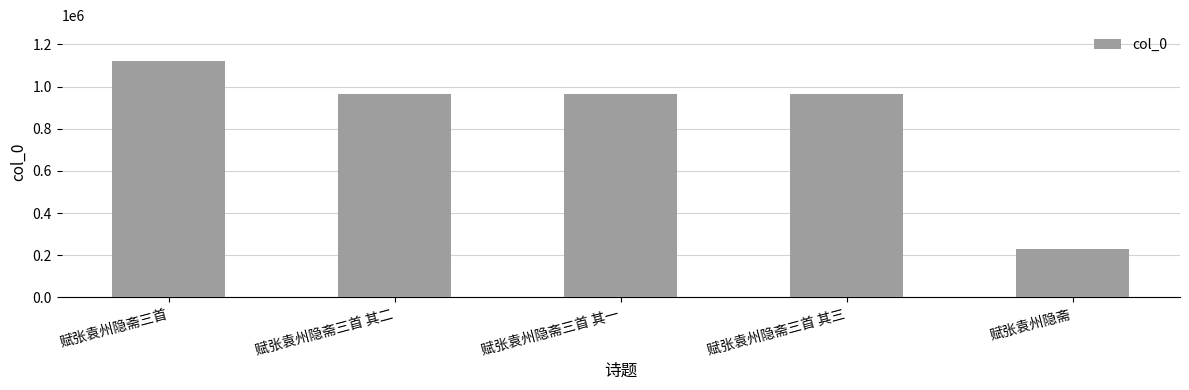

What is the change in value from 赋张袁州隐斋三首 其一 to 赋张袁州隐斋?

-732452